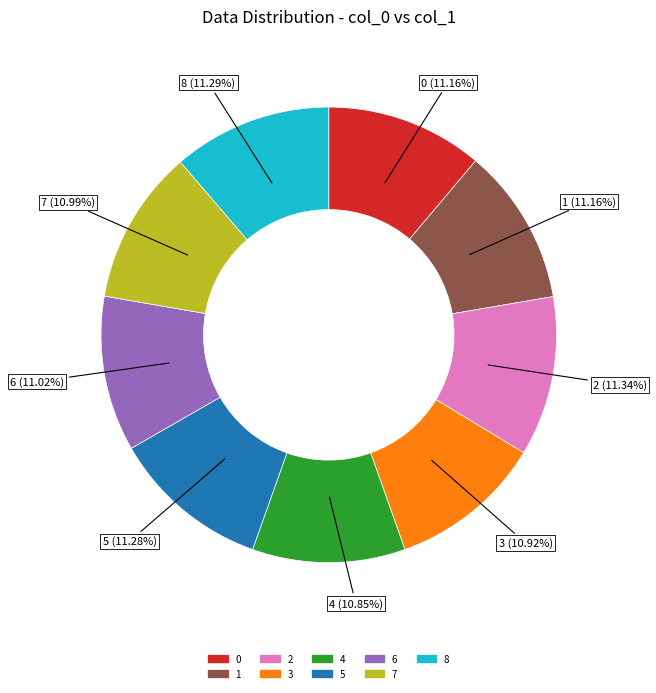

Is 5 the majority of the pie?

No